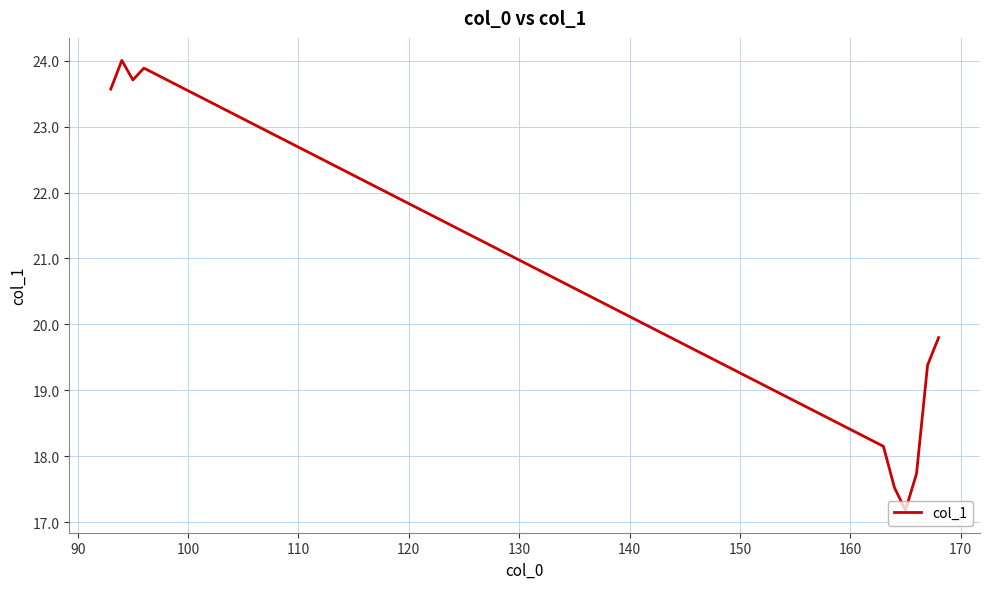

What is the difference between the maximum and minimum values?

6.8